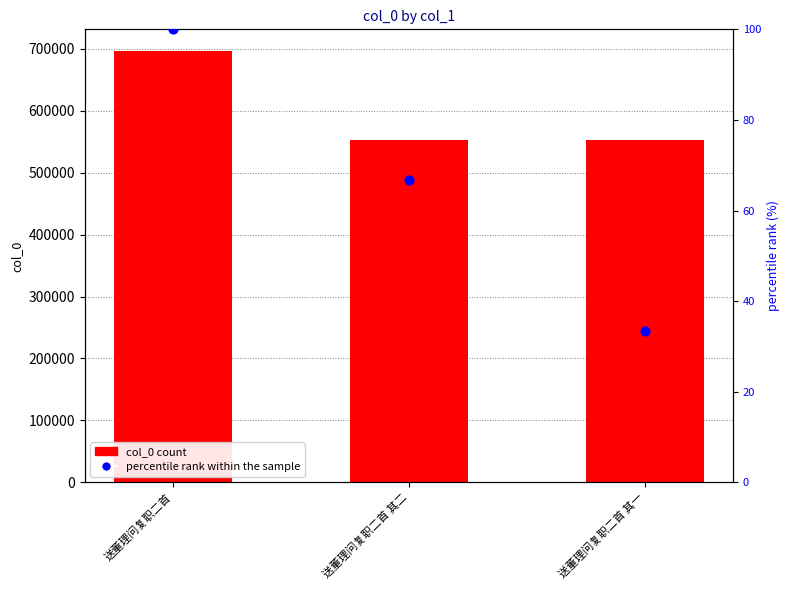

What are all the series names shown in the legend?

col_0 count, percentile rank within the sample